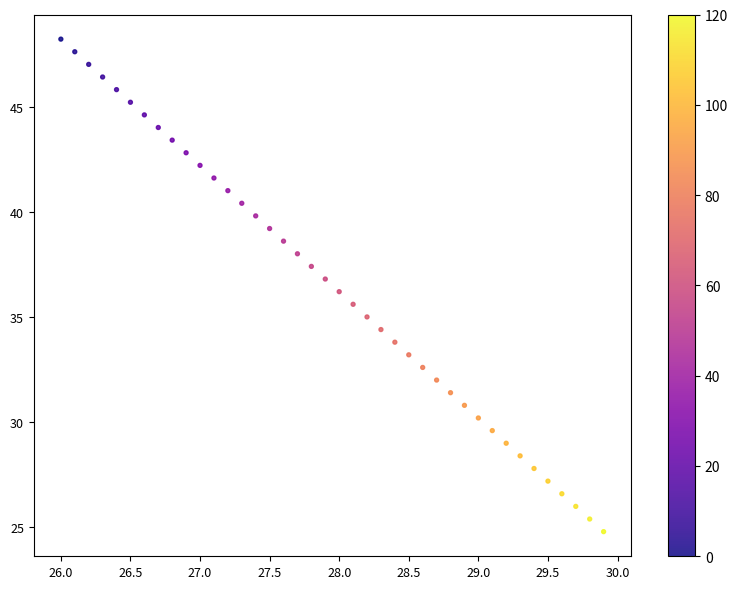

What is the range of Y values (max minus min)?

23.4